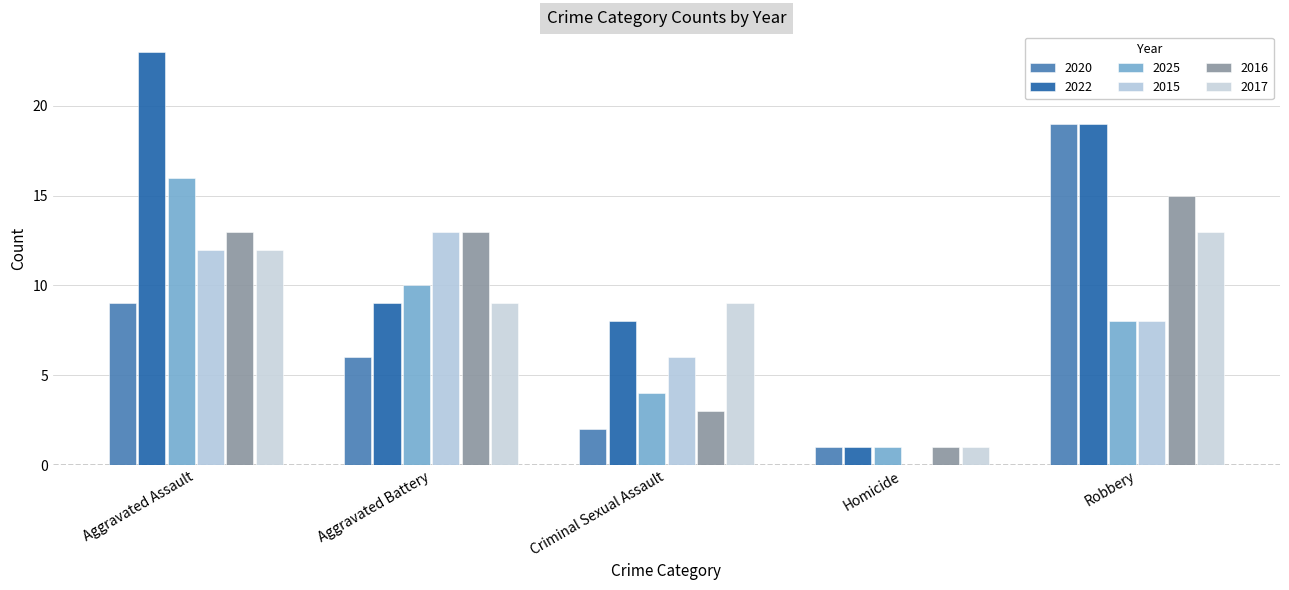

At which category does the chart reach its minimum across all series?

Homicide